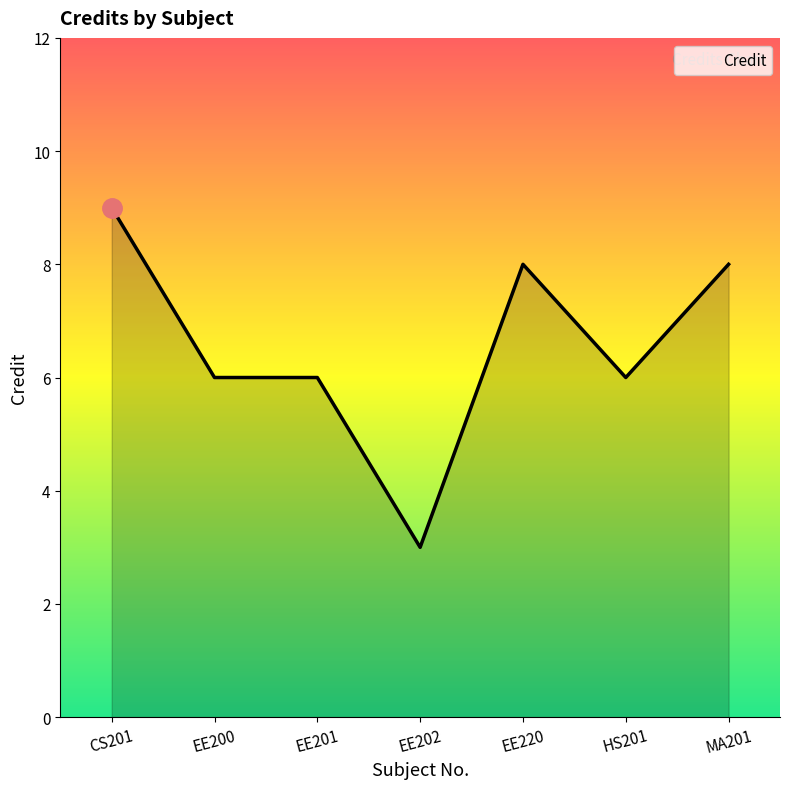

How many distinct data groups are displayed?

1